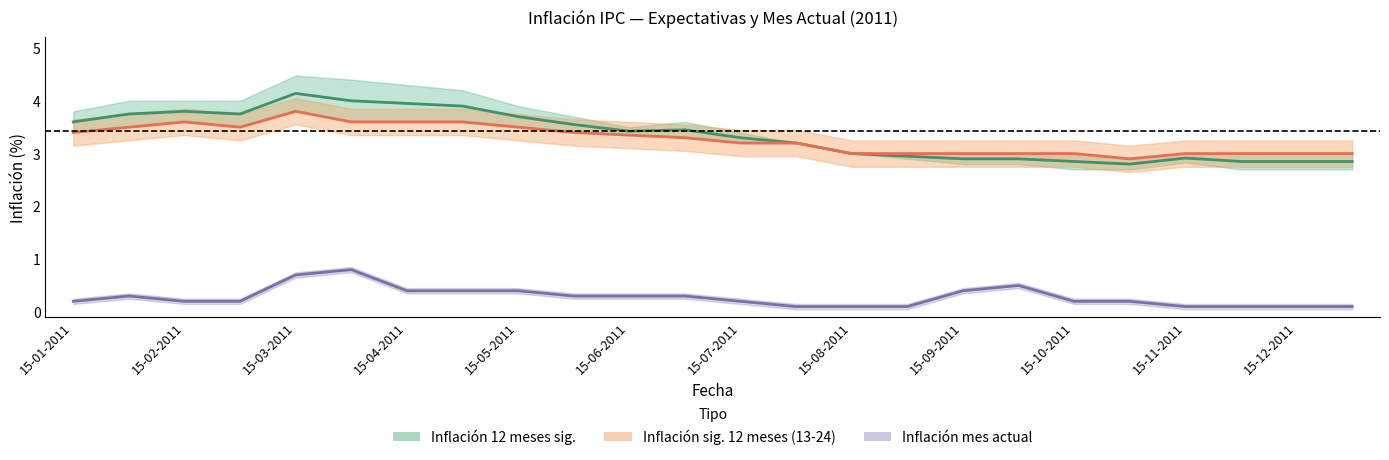

What is the label of the 13th point from the right?

30-06-2011